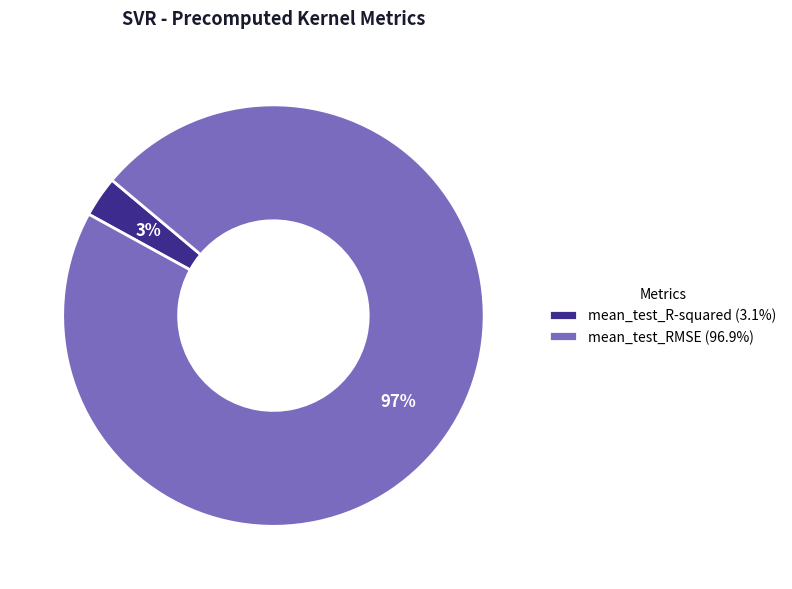

Which slice is the largest?

mean_test_RMSE